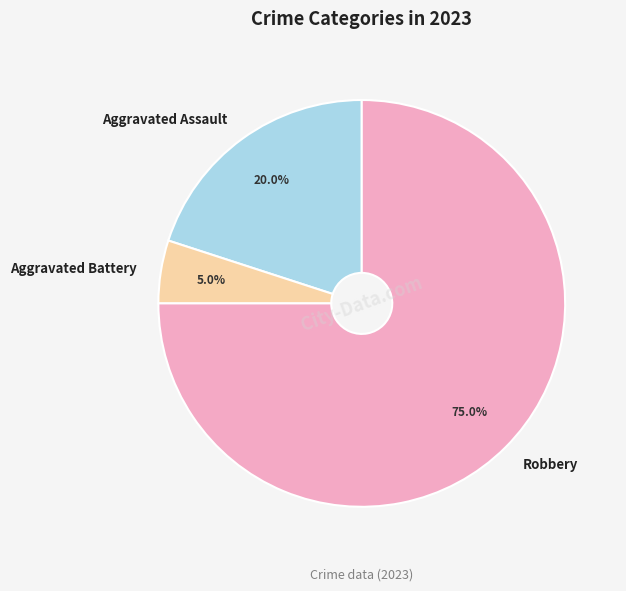

Do Robbery and Aggravated Assault together represent more than half of the pie?

Yes